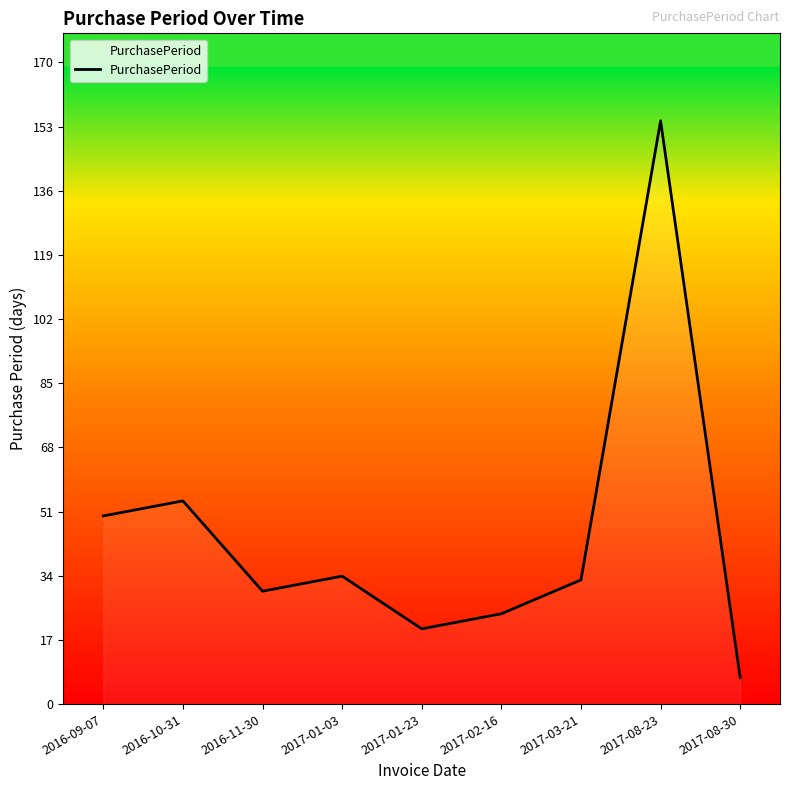

What is the approximate value at 2016-10-31, to the nearest 10?

50